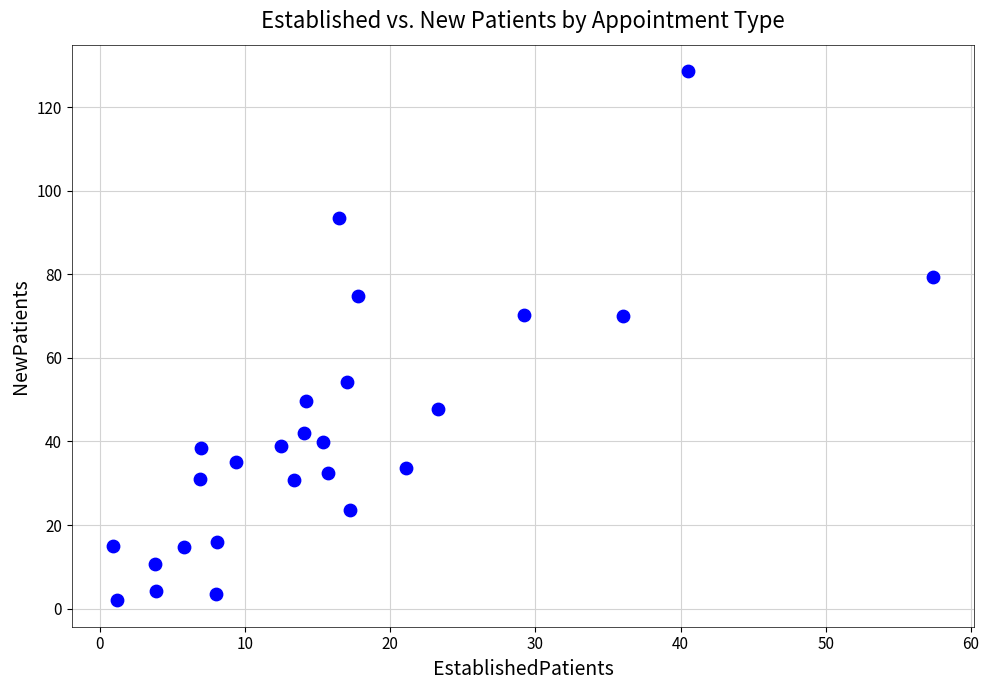

What is the range of Y values (max minus min)?

126.6